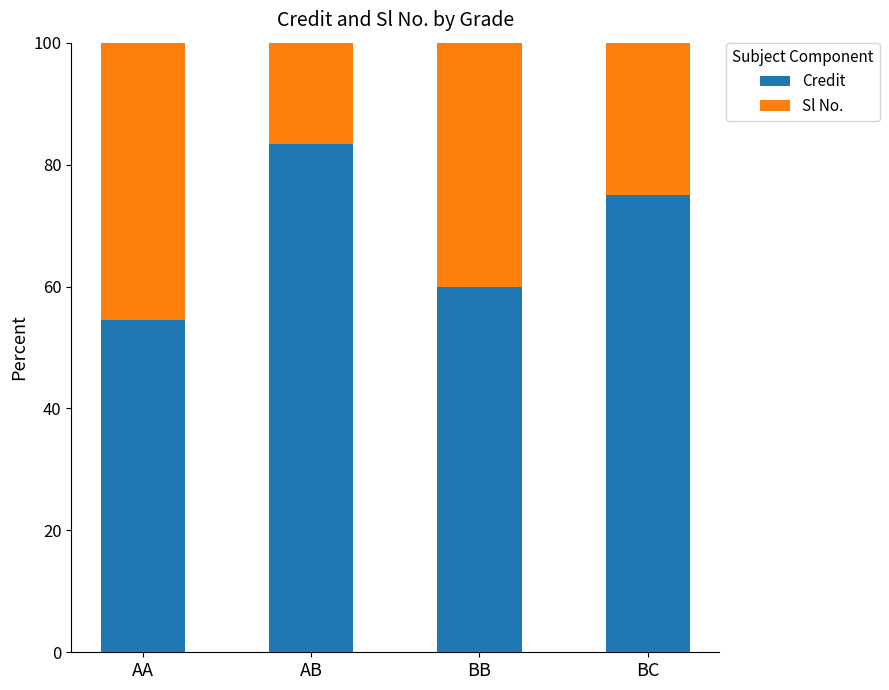

Rank the categories by Credit value from highest to lowest.

AB, BC, BB, AA